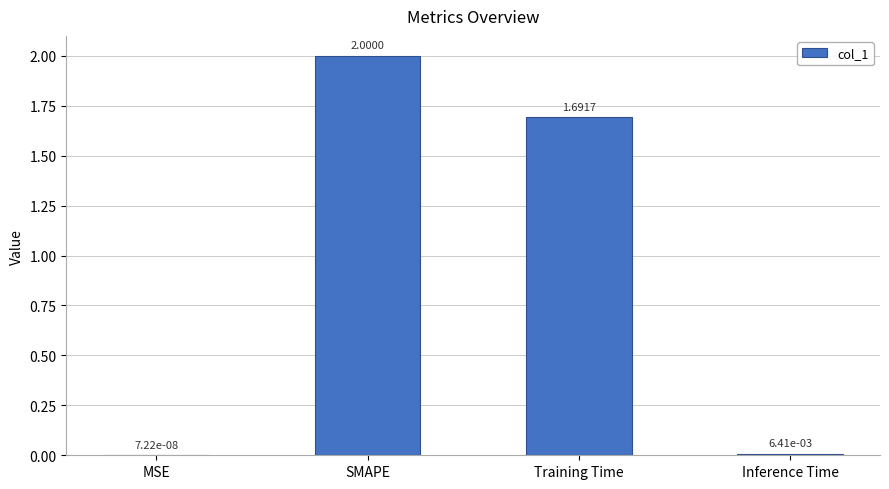

What is the sum of all values?

3.7